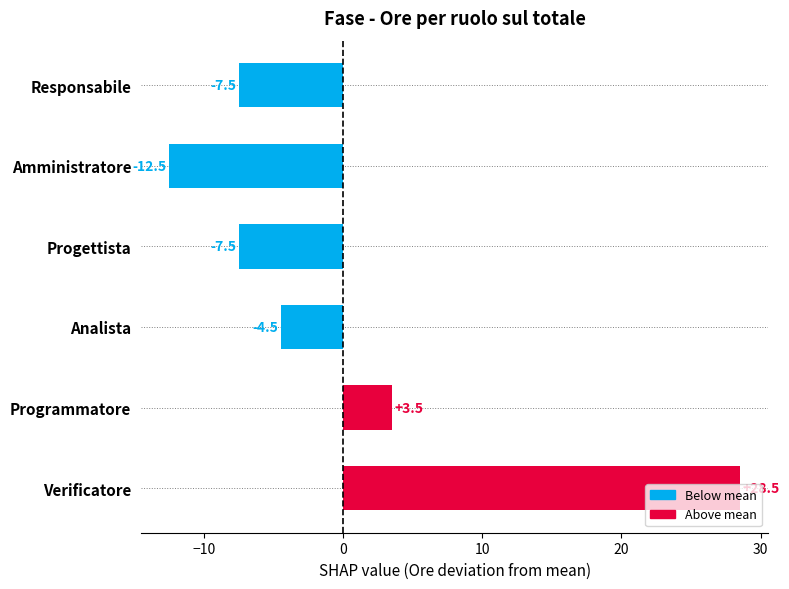

What is the difference between the maximum and minimum values?

41.0